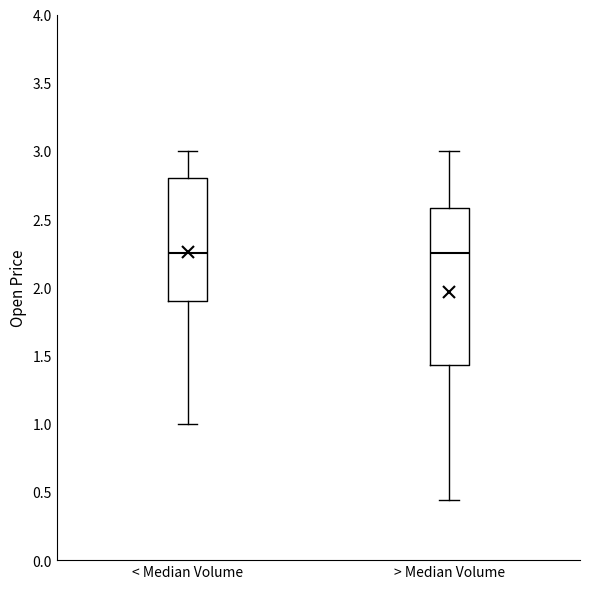

Where does the lower whisker of the box for > Median Volume end on the y-axis? The values are not printed on the chart, so give them approximately, as read against the axis.

0.45